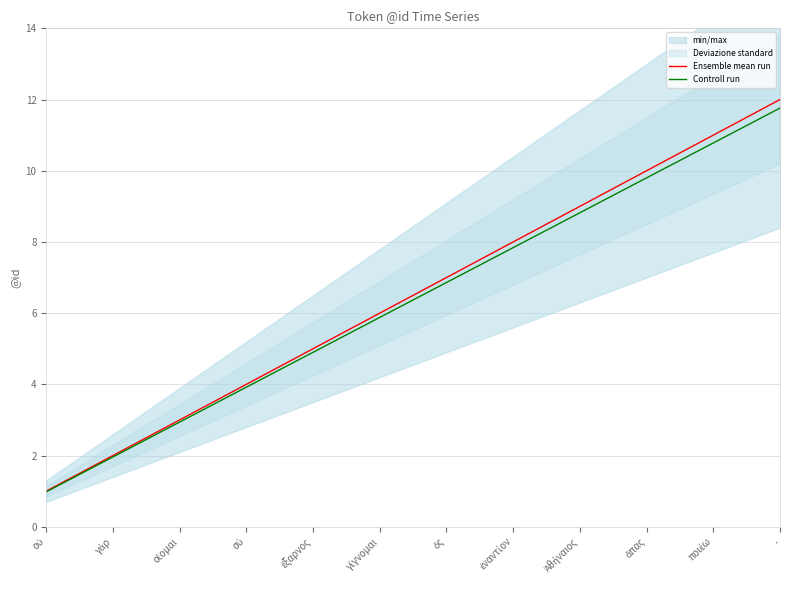

Rank the categories by Ensemble mean run value from lowest to highest.

οὐ, γάρ, οἴομαι, σύ, ἔξαρνος, γίγνομαι, ὅς, ἐναντίον, Ἀθήναιος, ἅπας, ποιέω, .